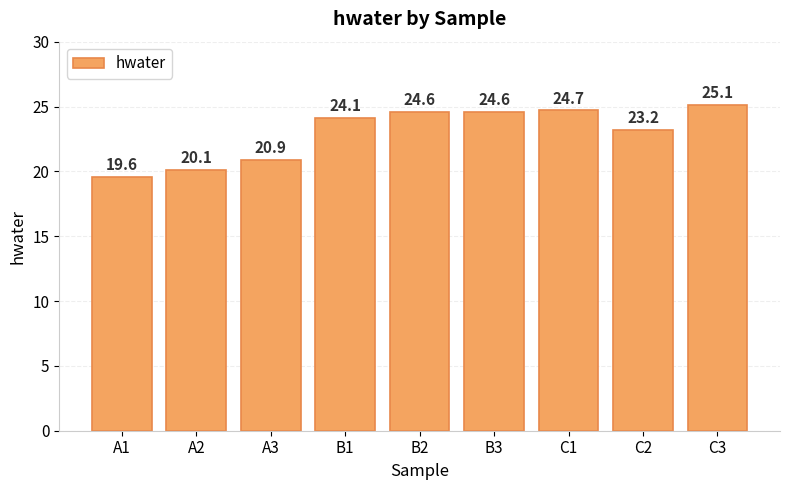

The chart shows a value of 6.6 at A3. True or false?

False